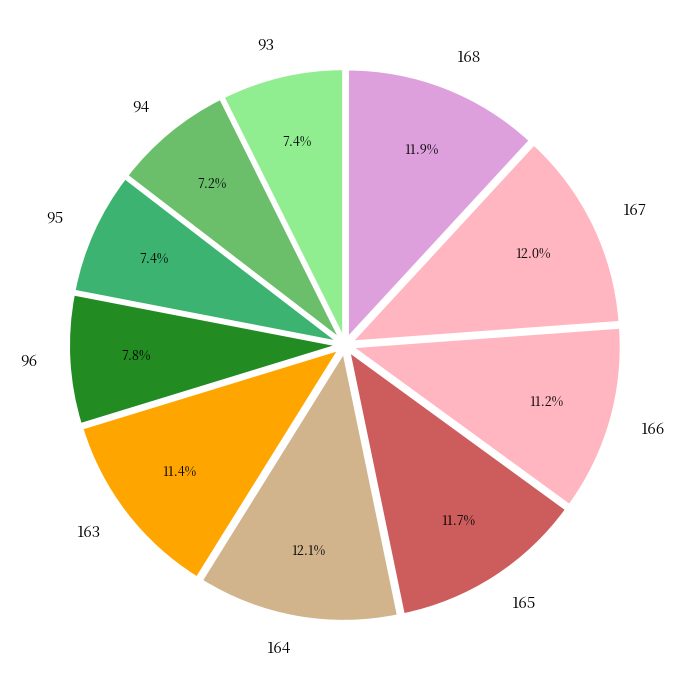

To the nearest percent, what is the difference between the largest and smallest slice percentages?

5%